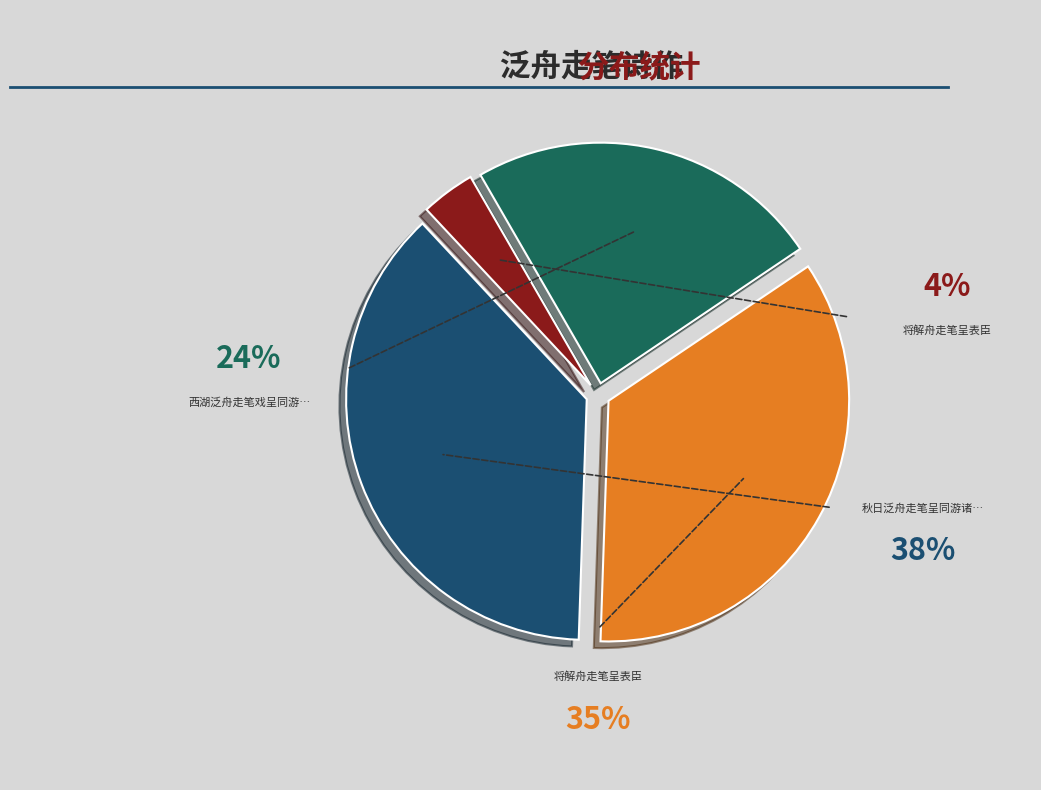

Which slice is the smallest?

将解舟走笔呈表臣